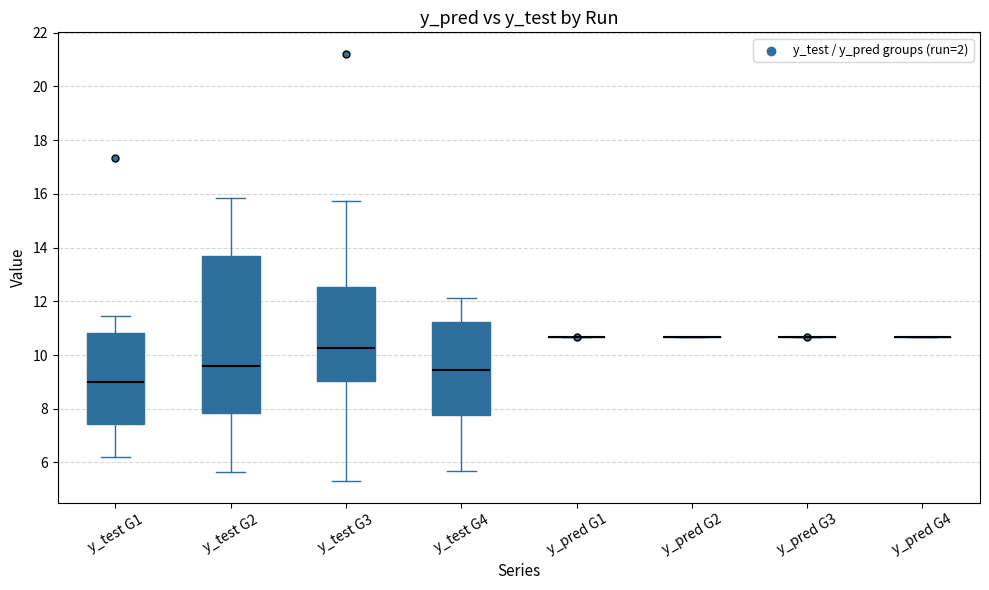

Comparing the boxes themselves (not the whiskers), which one is the tallest?

y_test G2